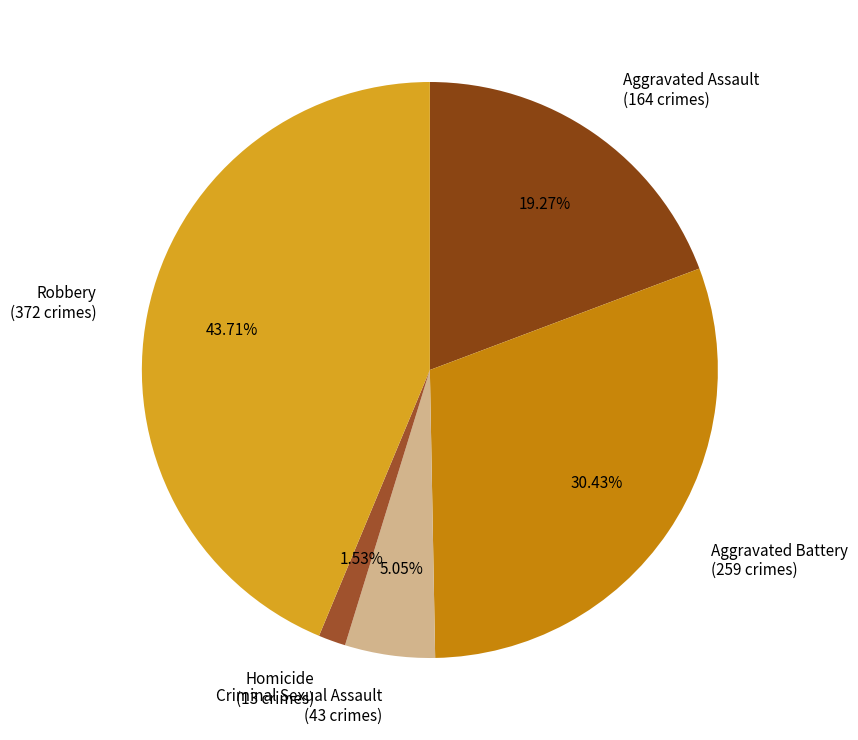

What is the total percentage of Homicide and Aggravated Assault?

20.8%